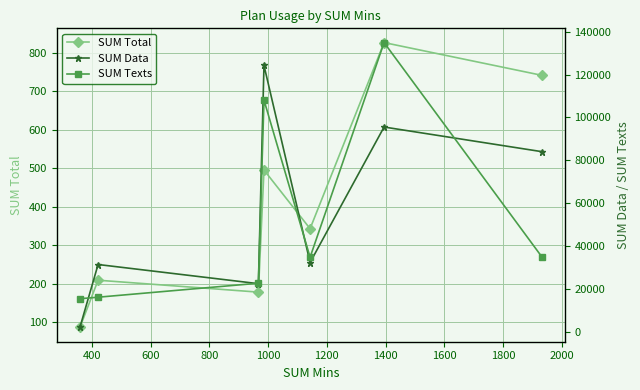

What is the sum of all SUM Total values?

2881.4